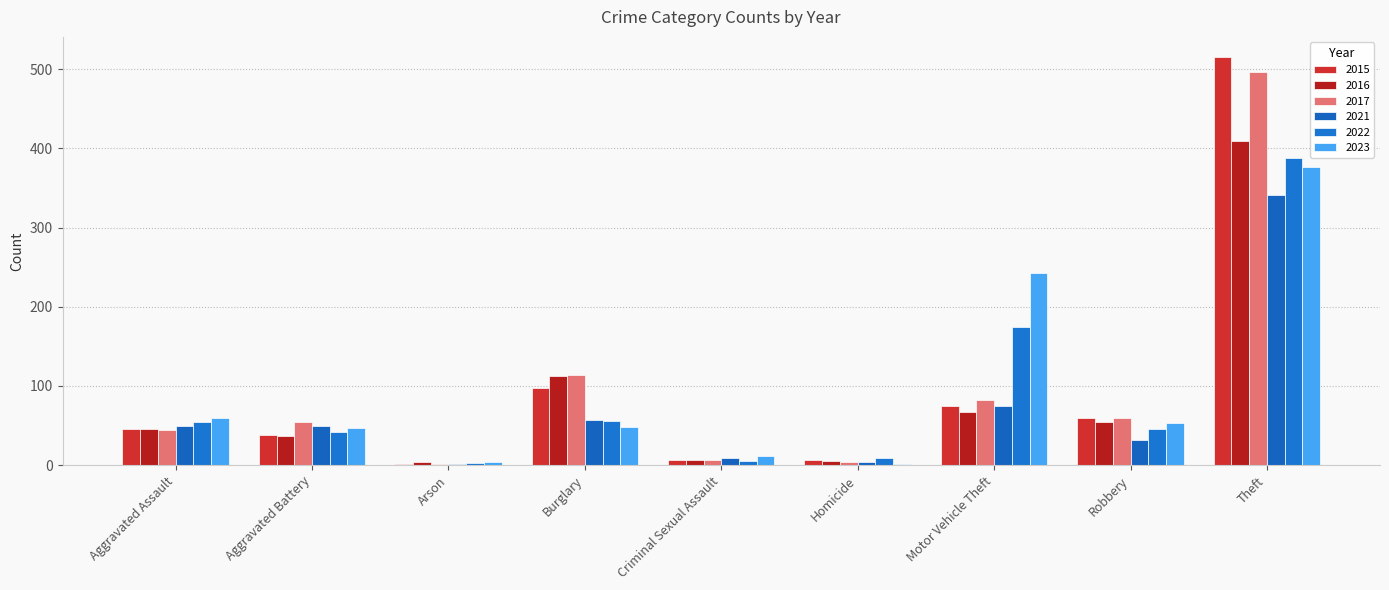

What is the spread (max minus min) of values at Criminal Sexual Assault?

6